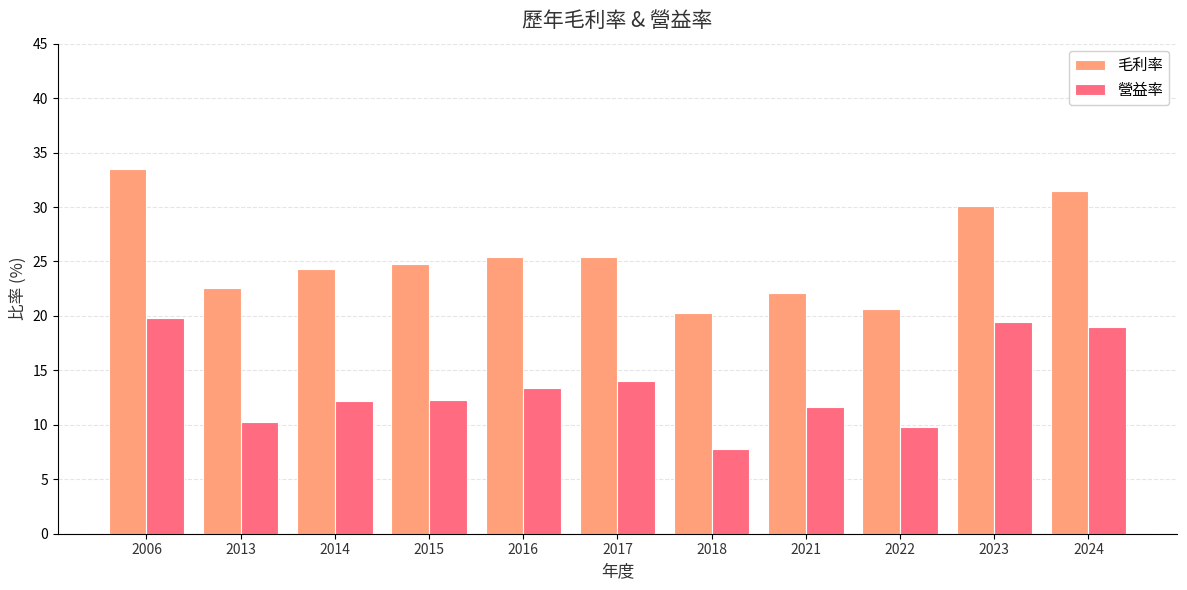

What is the value of the 毛利率 bar at the 3rd from the left?

24.3